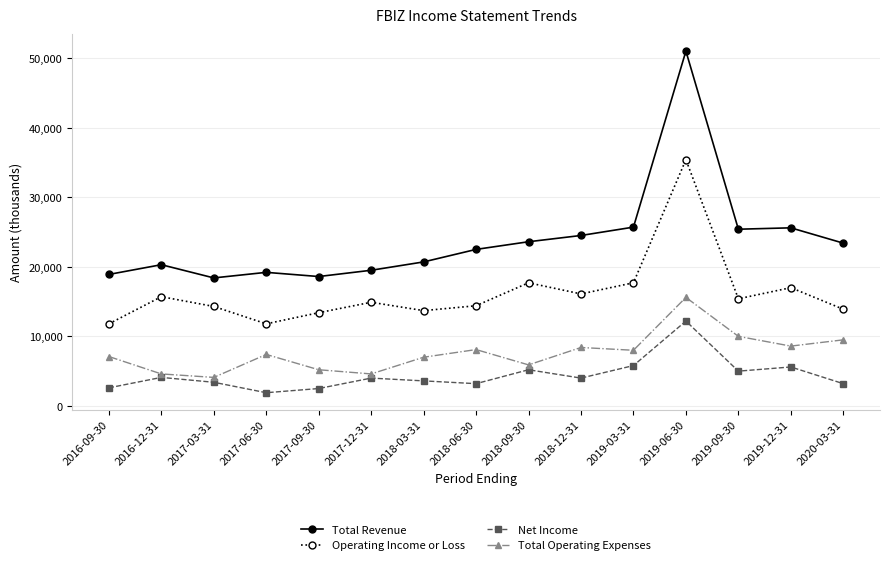

How many lines are shown in the chart?

4